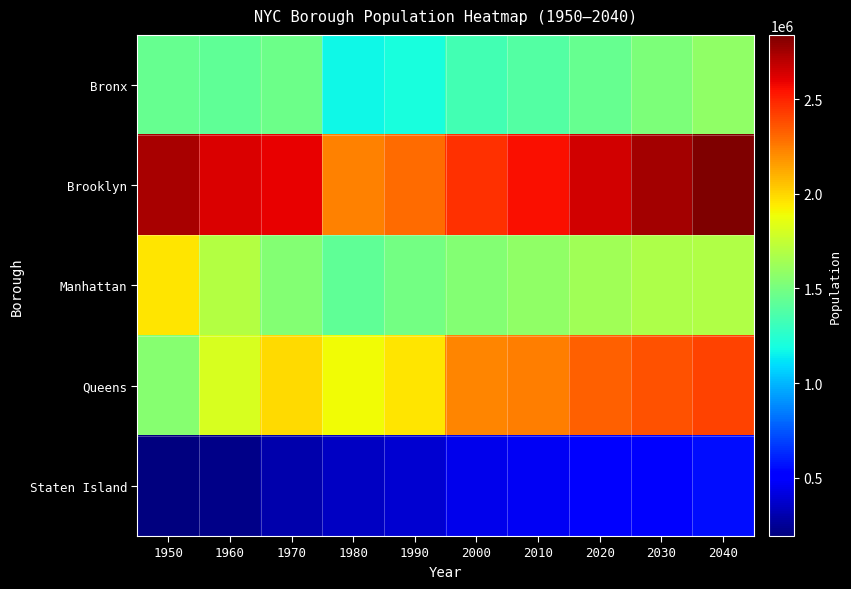

What is the minimum value shown in the chart?

191555